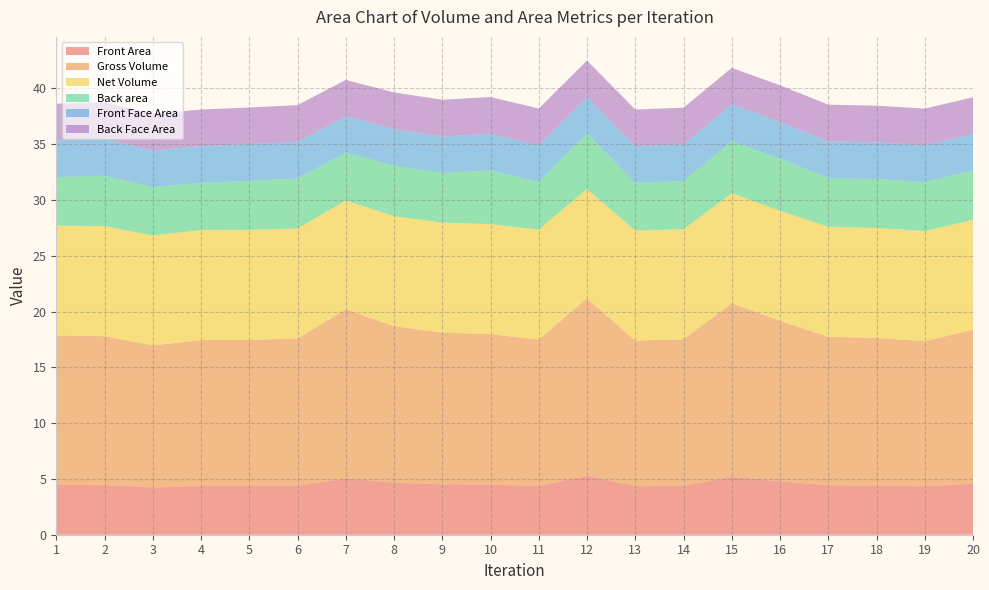

Reading right to left, list all the values displayed in this chart.

Front Area: 4.6	4.3	4.4	4.4	4.8	5.2	4.4	4.3	5.3	4.4	4.5	4.5	4.7	5.0	4.4	4.4	4.4	4.2	4.4	4.5
Gross Volume: 13.8	13.0	13.2	13.3	14.4	15.6	13.1	13.0	15.9	13.1	13.5	13.6	14.0	15.1	13.2	13.1	13.1	12.7	13.3	13.4
Net Volume: 9.9	9.9	9.9	9.9	9.9	9.9	9.9	9.9	9.8	9.9	9.9	9.9	9.9	9.8	9.9	9.9	9.9	9.9	9.9	9.9
Back area: 4.4	4.4	4.4	4.4	4.7	4.7	4.3	4.3	5.0	4.3	4.8	4.4	4.5	4.3	4.5	4.4	4.2	4.3	4.5	4.4
Front Face Area: 3.3	3.3	3.3	3.3	3.3	3.3	3.3	3.3	3.3	3.3	3.3	3.3	3.3	3.3	3.3	3.3	3.3	3.3	3.3	3.3
Back Face Area: 3.3	3.3	3.3	3.3	3.3	3.3	3.3	3.3	3.3	3.3	3.3	3.3	3.3	3.3	3.3	3.3	3.3	3.3	3.3	3.3